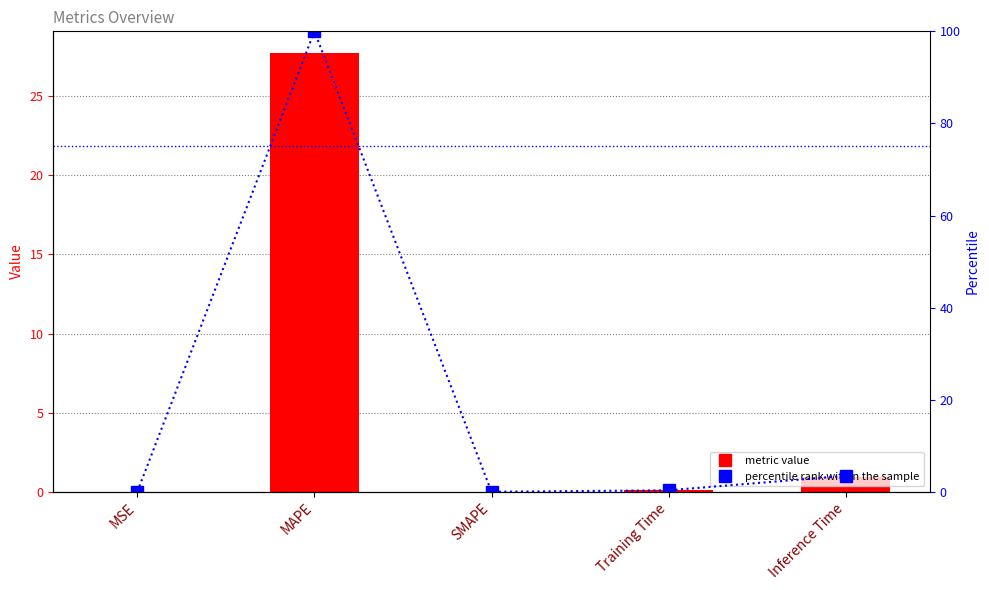

Count the number of categories in the chart.

5